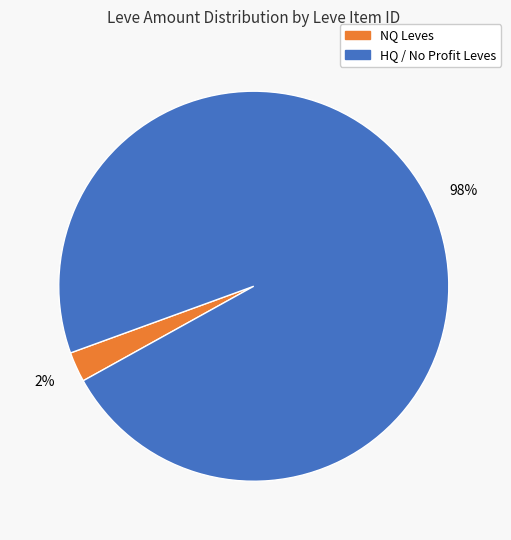

Is there a majority slice in this chart?

Yes